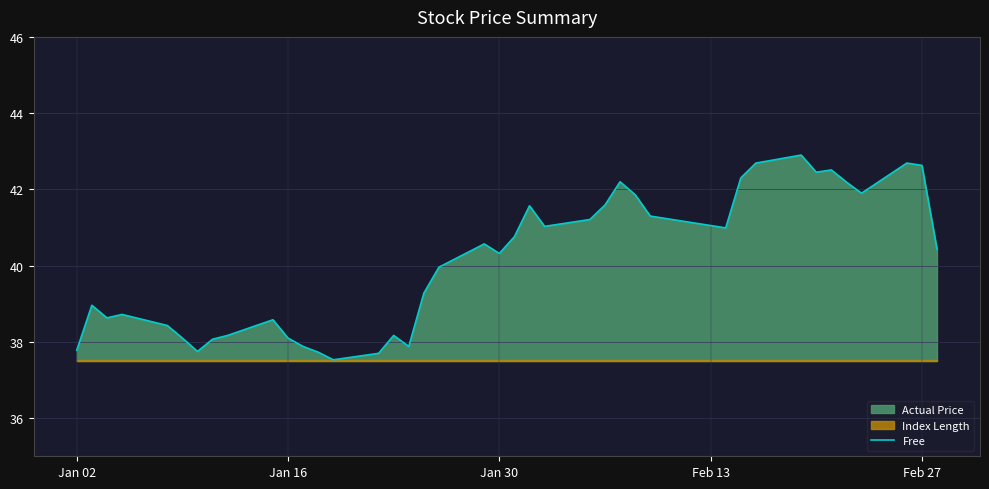

True or false: Free has a value of 24.5 at Feb 27.

False